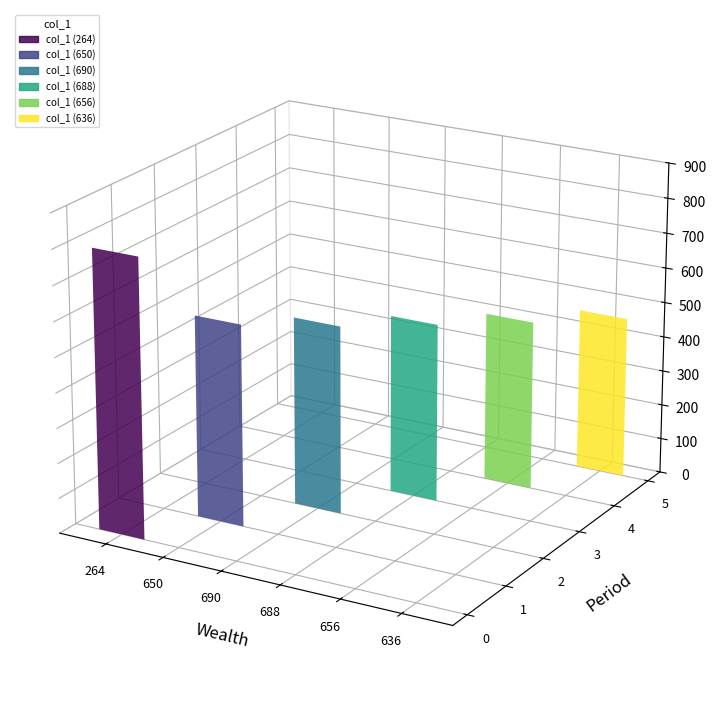

What is the smallest value displayed?

462